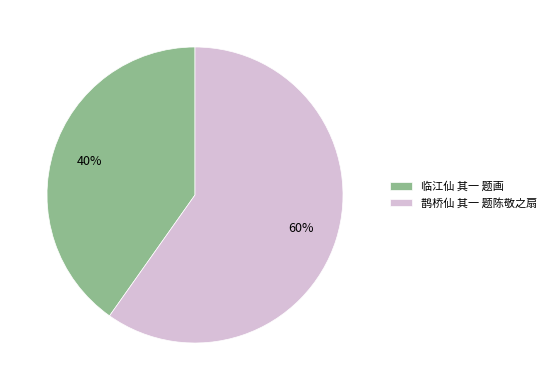

What percentage is the 临江仙 其一 题画 slice, to the nearest percent?

40%